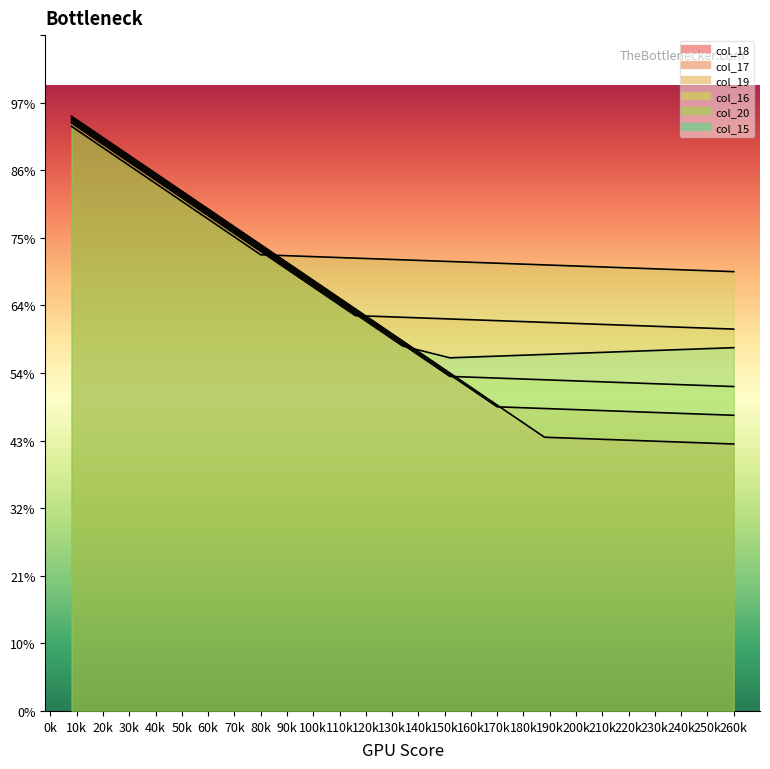

At which category does the chart reach its peak across all series?

8